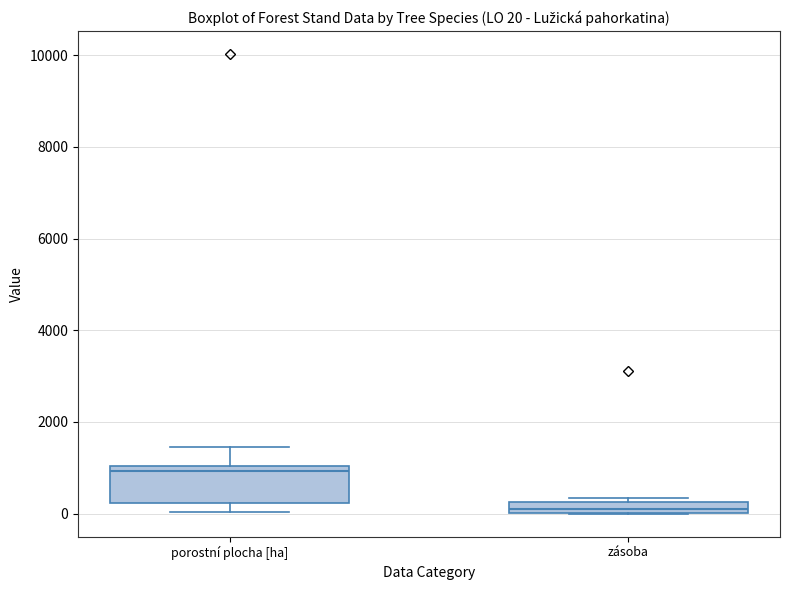

Comparing the boxes themselves (not the whiskers), which one is the tallest?

porostní plocha [ha]